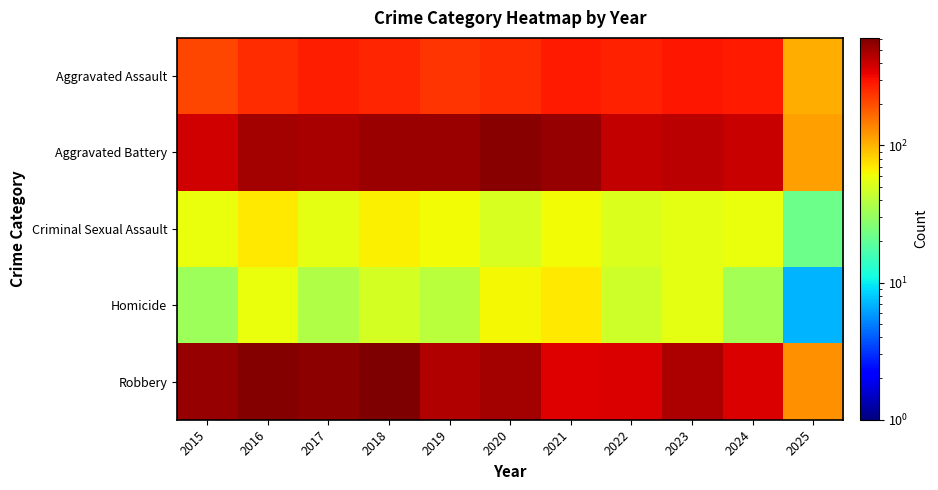

Which series has the largest total across all categories?

Robbery